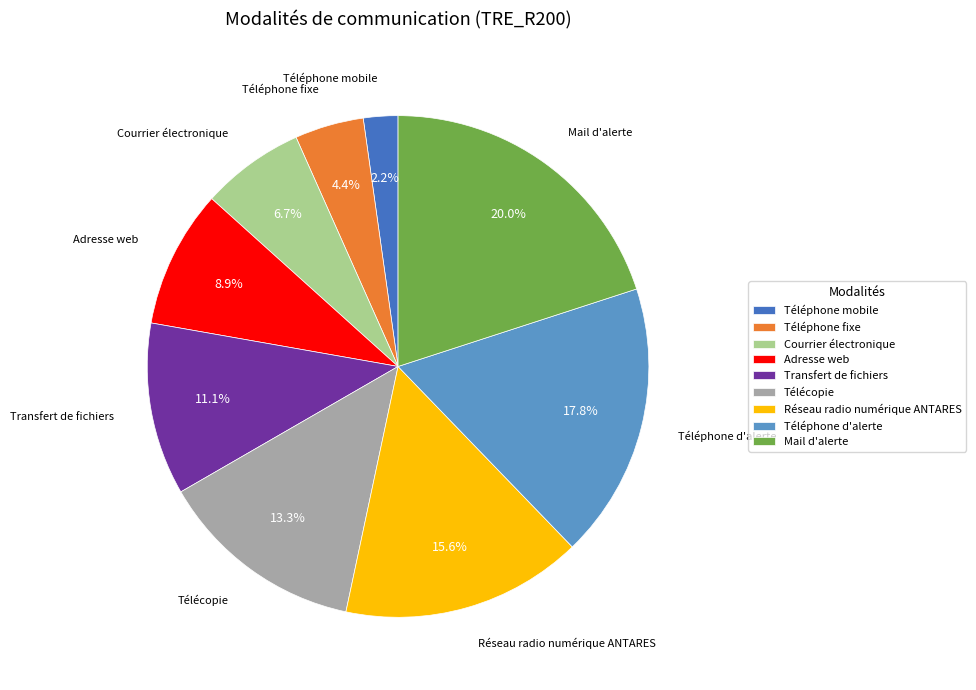

Combined, what portion of the pie is Transfert de fichiers and Mail d'alerte?

31.1%